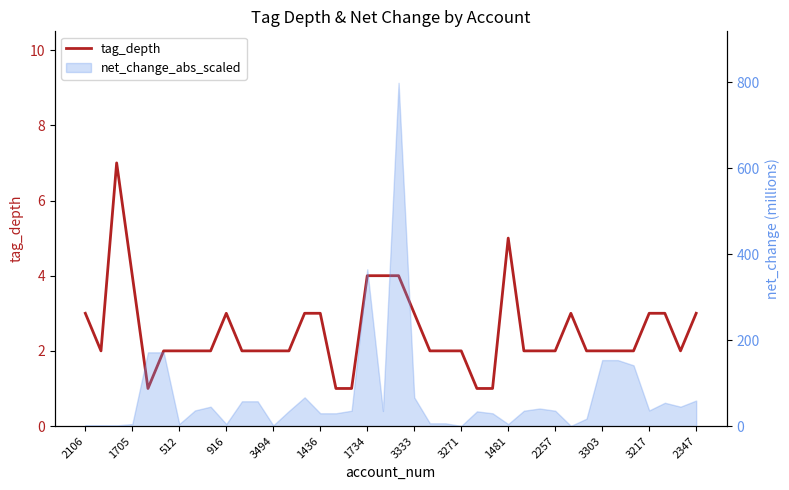

What is the label of the 30th point from the left?

29